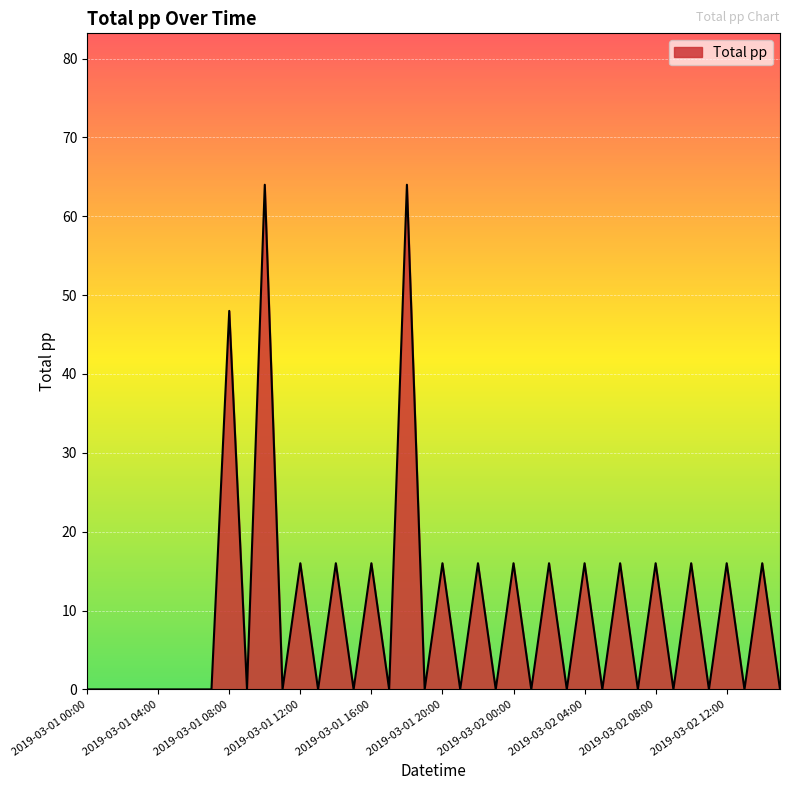

What is the greatest value displayed?

64